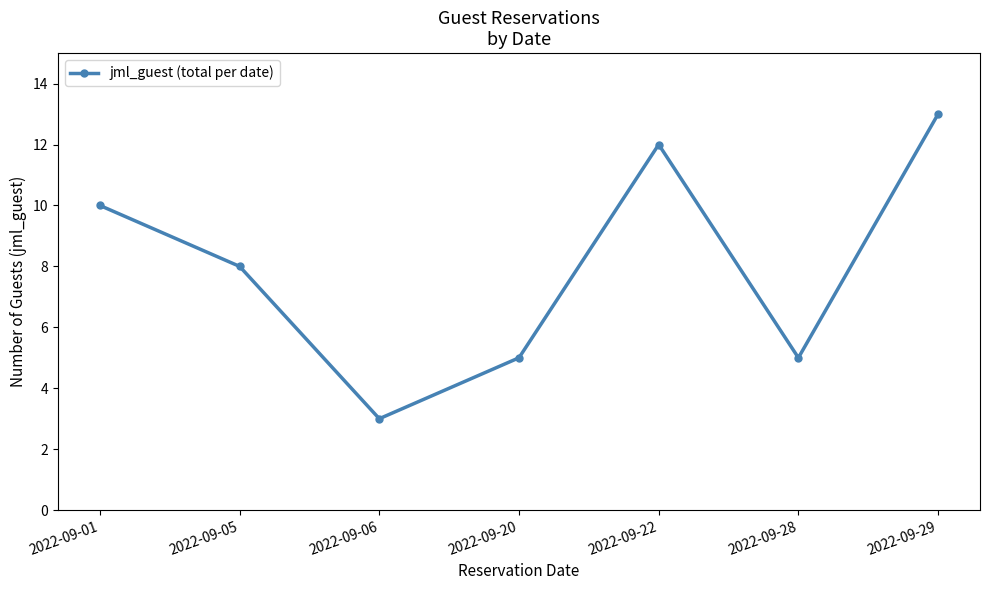

What is the value of the 2nd point from the left?

8